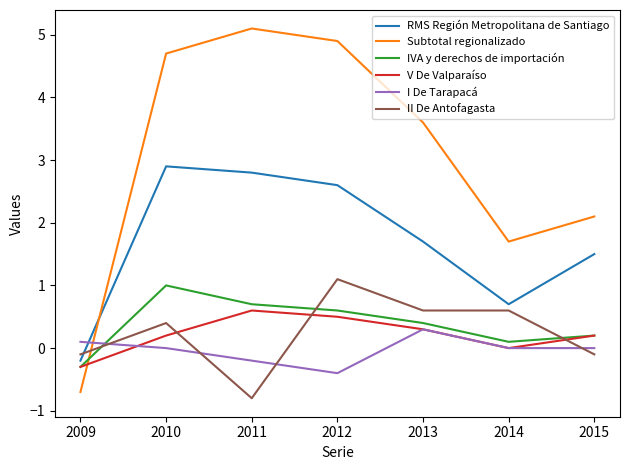

Which series has the widest spread of values?

Subtotal regionalizado